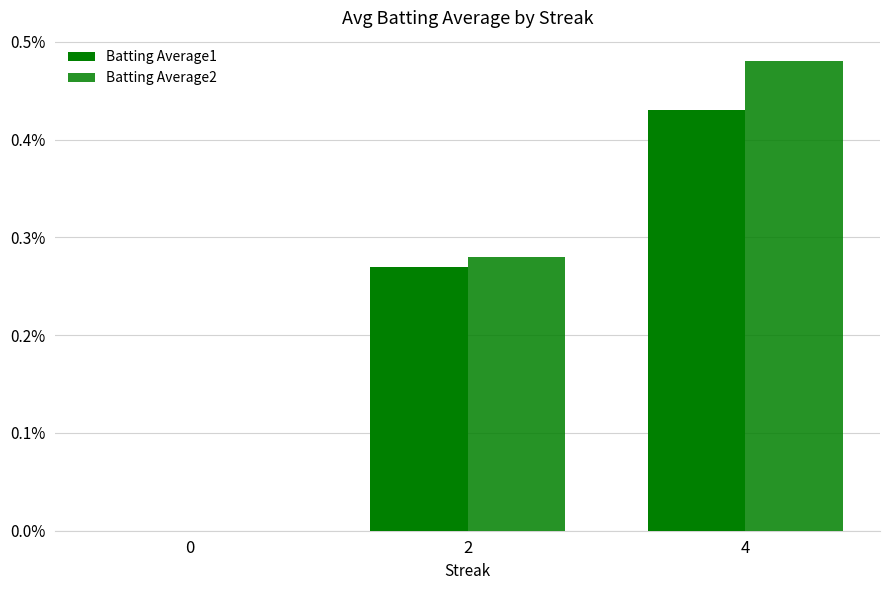

Does the chart contain stacked bars?

No